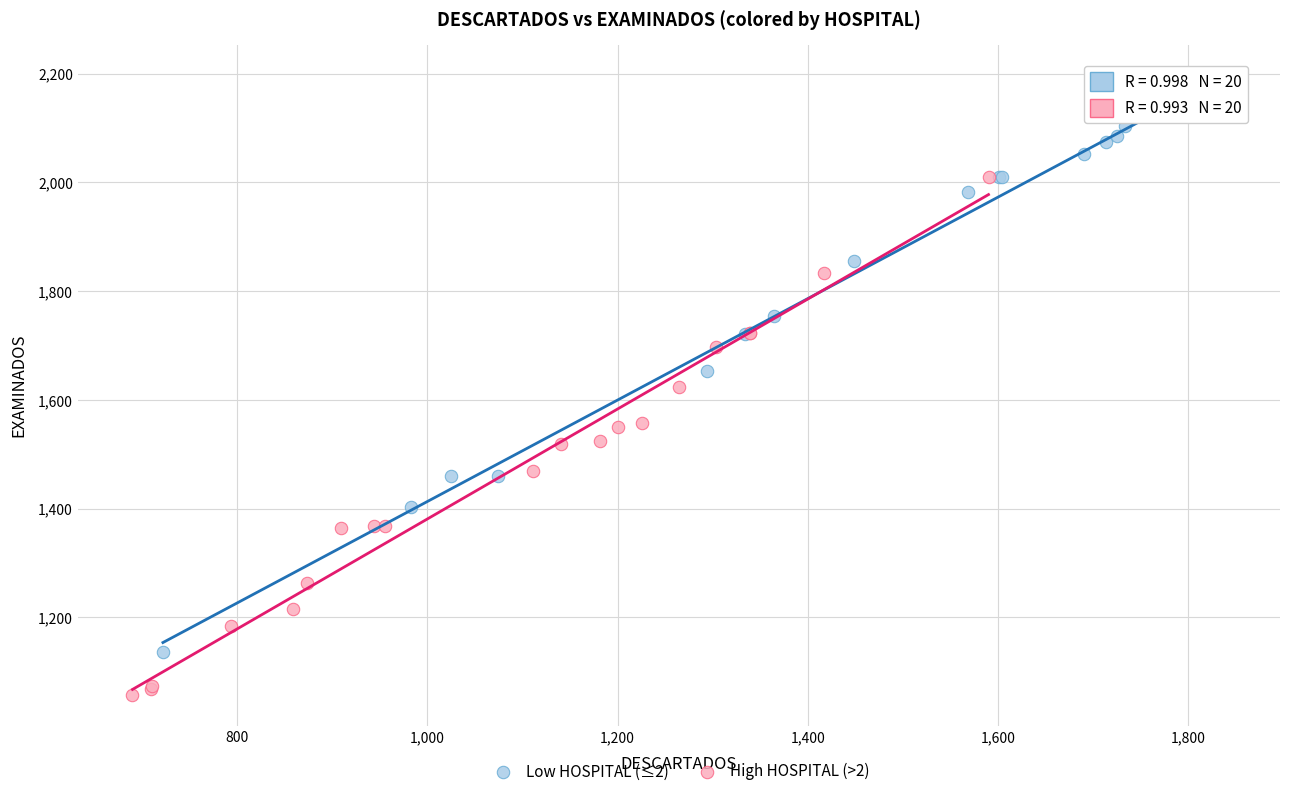

Which series reaches the minimum Y coordinate?

High HOSPITAL (>2)